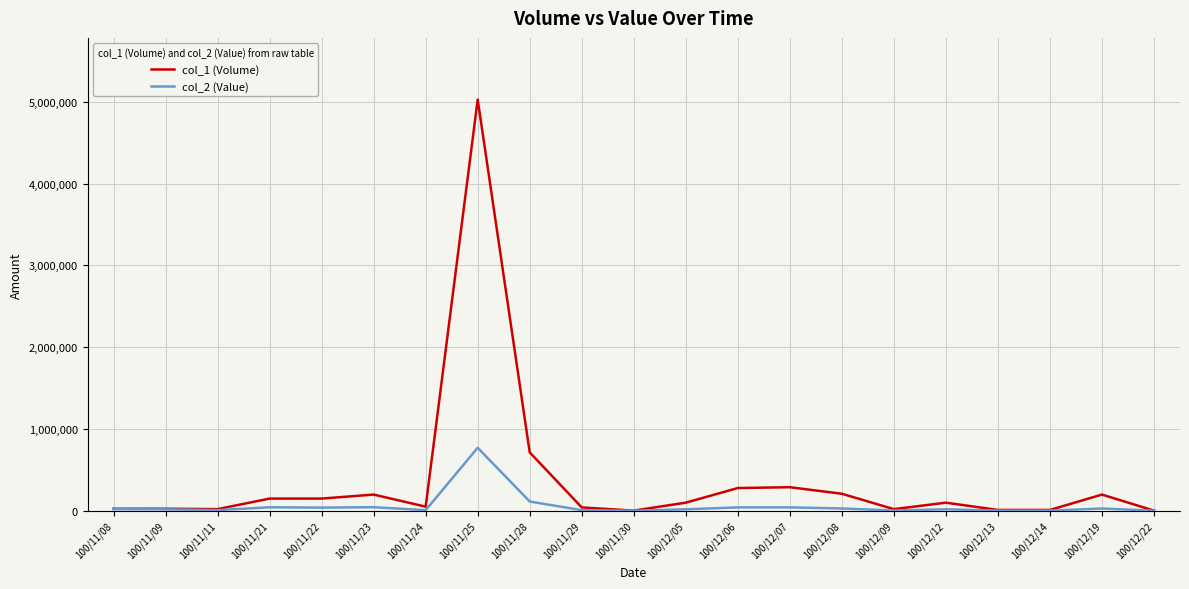

How many categories are shown in the chart?

21